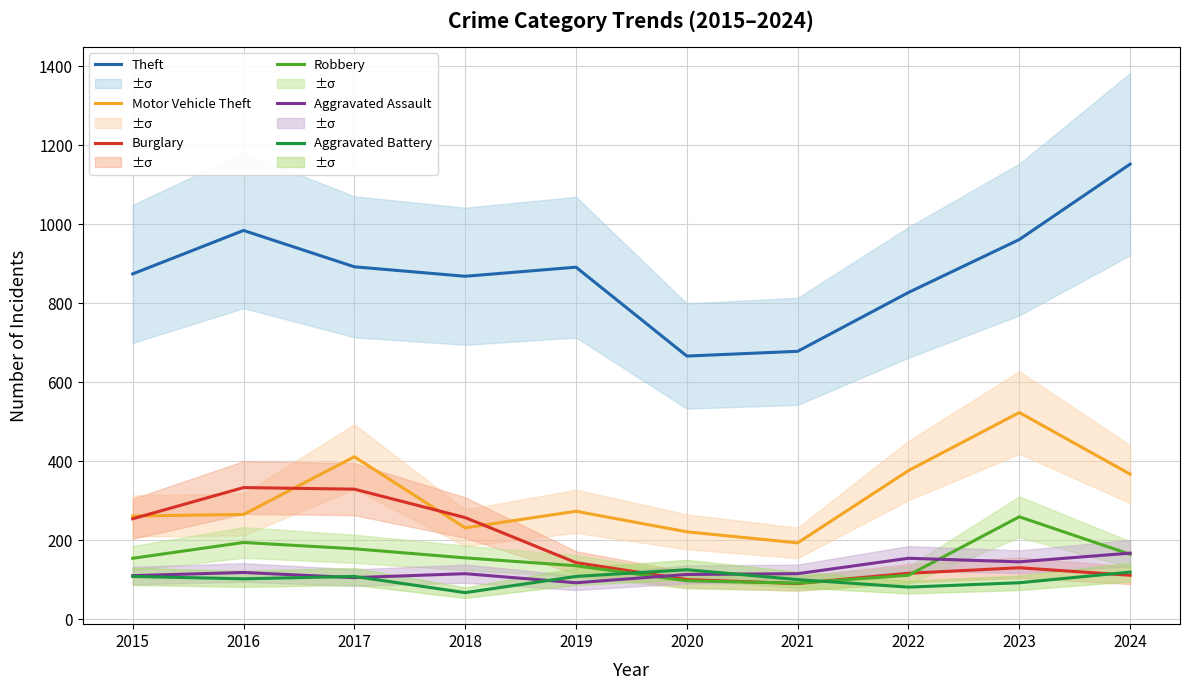

List the series in order of their peak value, lowest first.

Aggravated Battery, Aggravated Assault, Robbery, Burglary, Motor Vehicle Theft, Theft